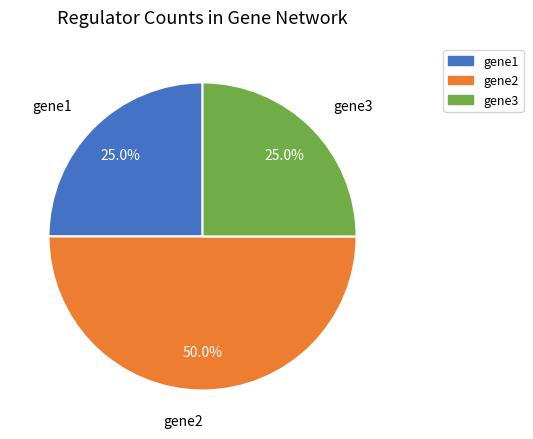

Does gene1 represent more than half of the total?

No